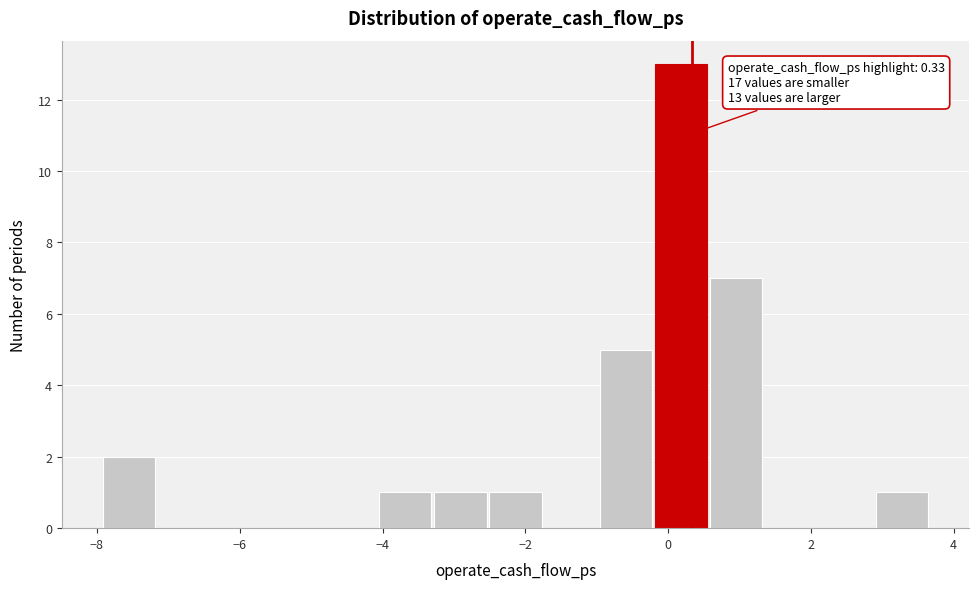

Around what value on the x-axis is the tallest bar? Give the approximate position of its centre, as read against the axis.

0.2